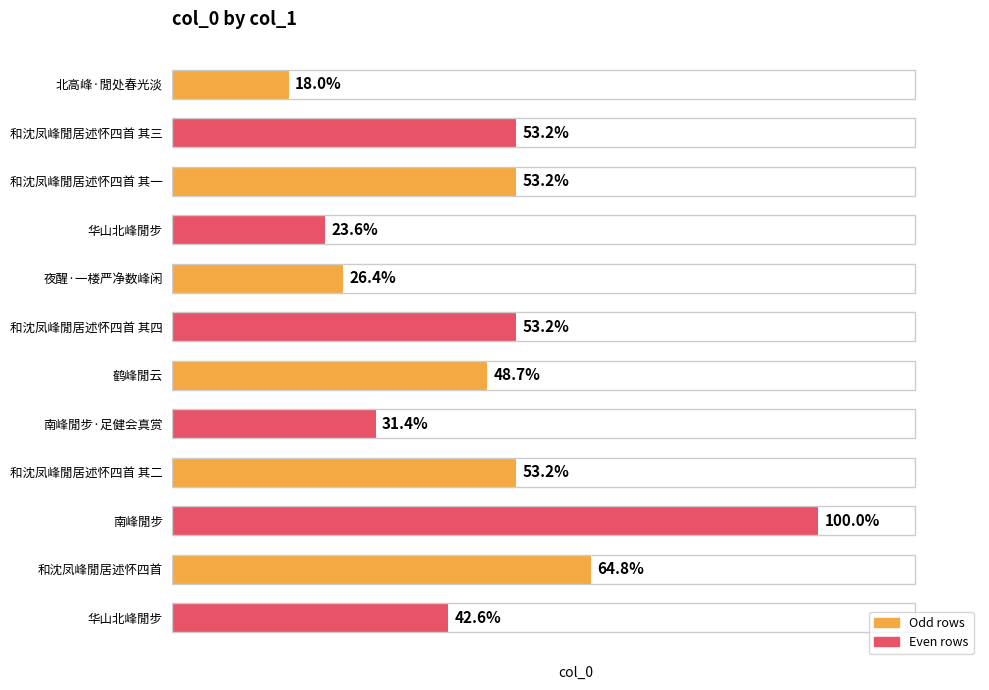

Rank the categories by value from lowest to highest.

北高峰·閒处春光淡, 华山北峰閒步, 夜醒·一楼严净数峰闲, 南峰閒步·足健会真赏, 华山北峰閒步, 鹤峰閒云, 和沈凤峰閒居述怀四首 其一, 和沈凤峰閒居述怀四首 其二, 和沈凤峰閒居述怀四首 其三, 和沈凤峰閒居述怀四首 其四, 和沈凤峰閒居述怀四首, 南峰閒步